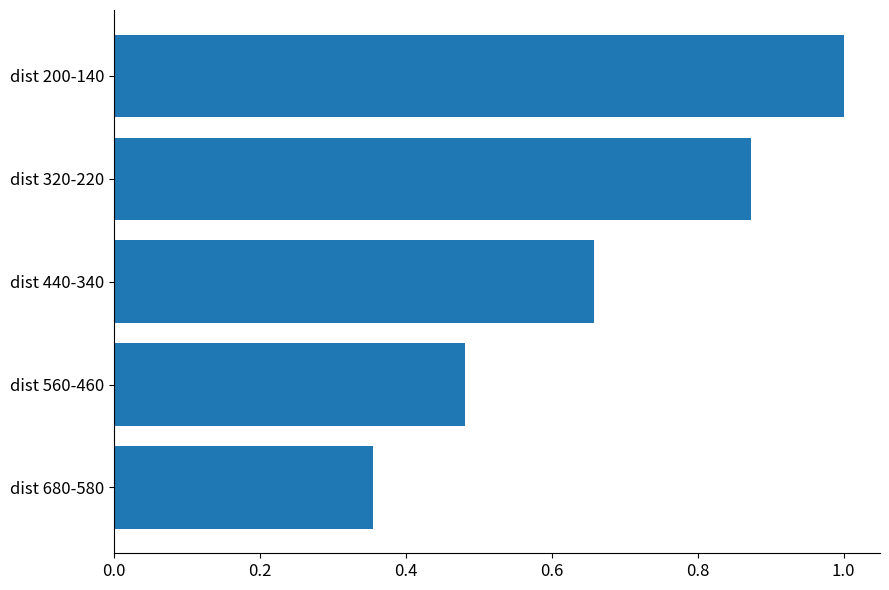

Rank the categories by value from highest to lowest.

dist 200-140, dist 320-220, dist 440-340, dist 560-460, dist 680-580